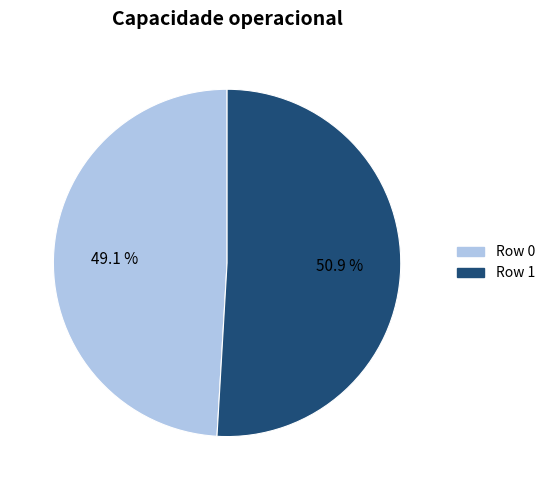

Rank the categories by value from highest to lowest.

Row 1, Row 0